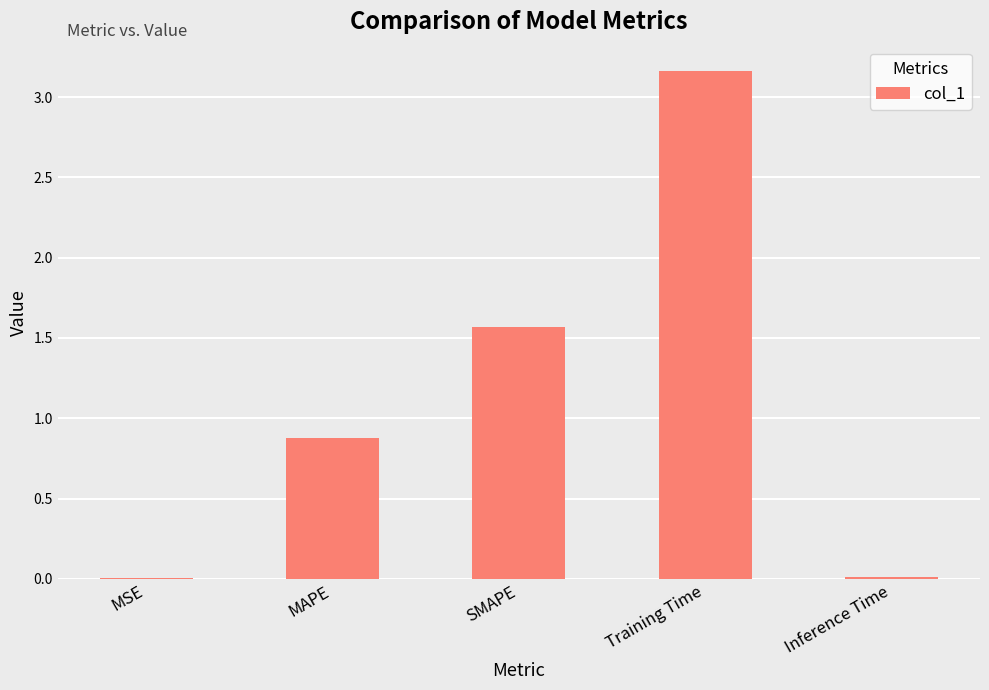

What is the sum of the values at MAPE and MSE?

0.9